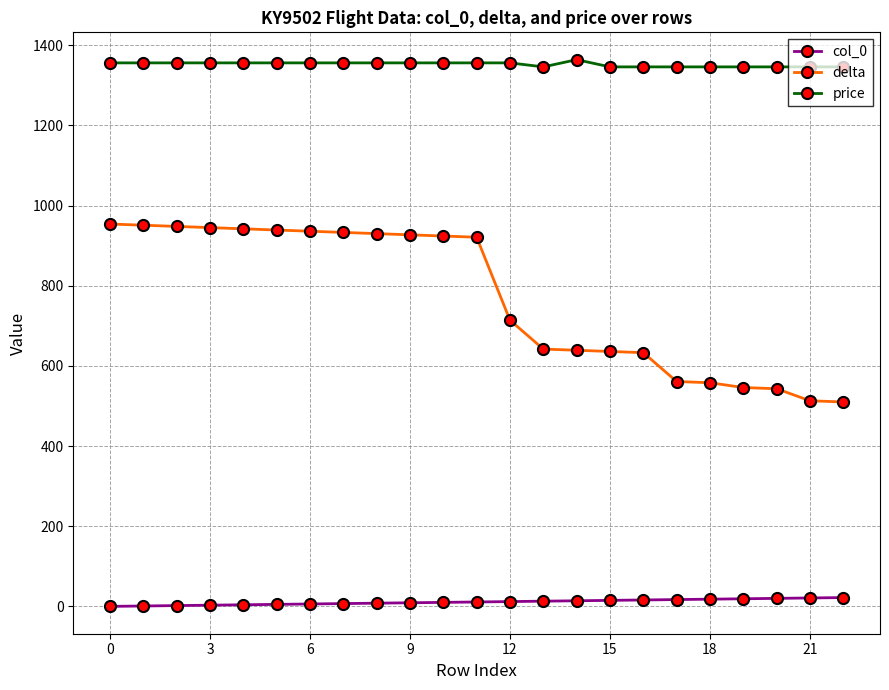

How many series are shown in this chart?

3